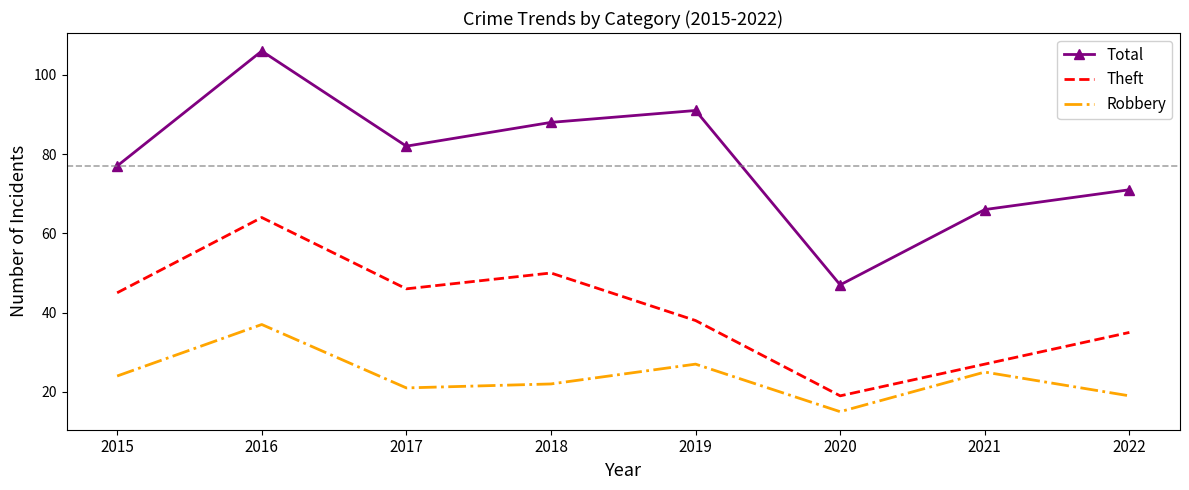

The Theft series shows 19 at 2020. True or false?

True